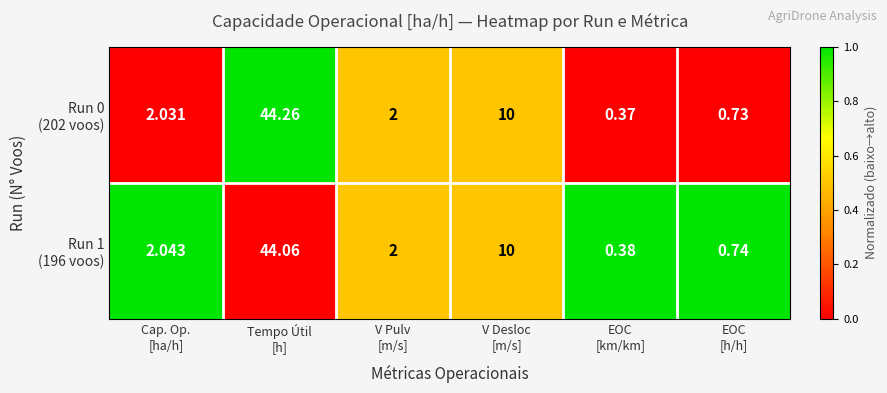

Count the number of data series in this chart.

2